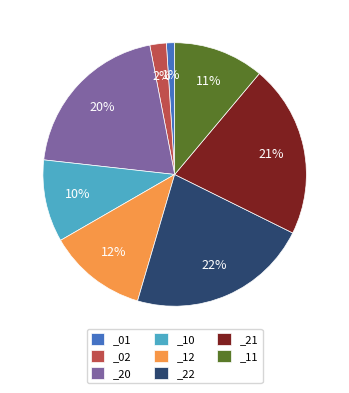

The _22 slice represents 22% of the pie. True or false?

True